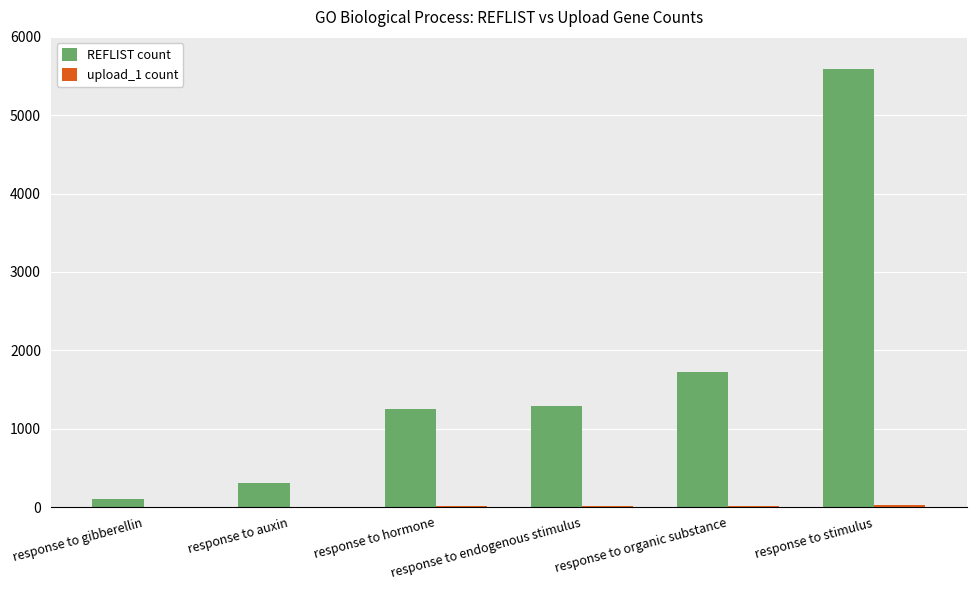

What is the approximate value of REFLIST count at response to endogenous stimulus?

1286